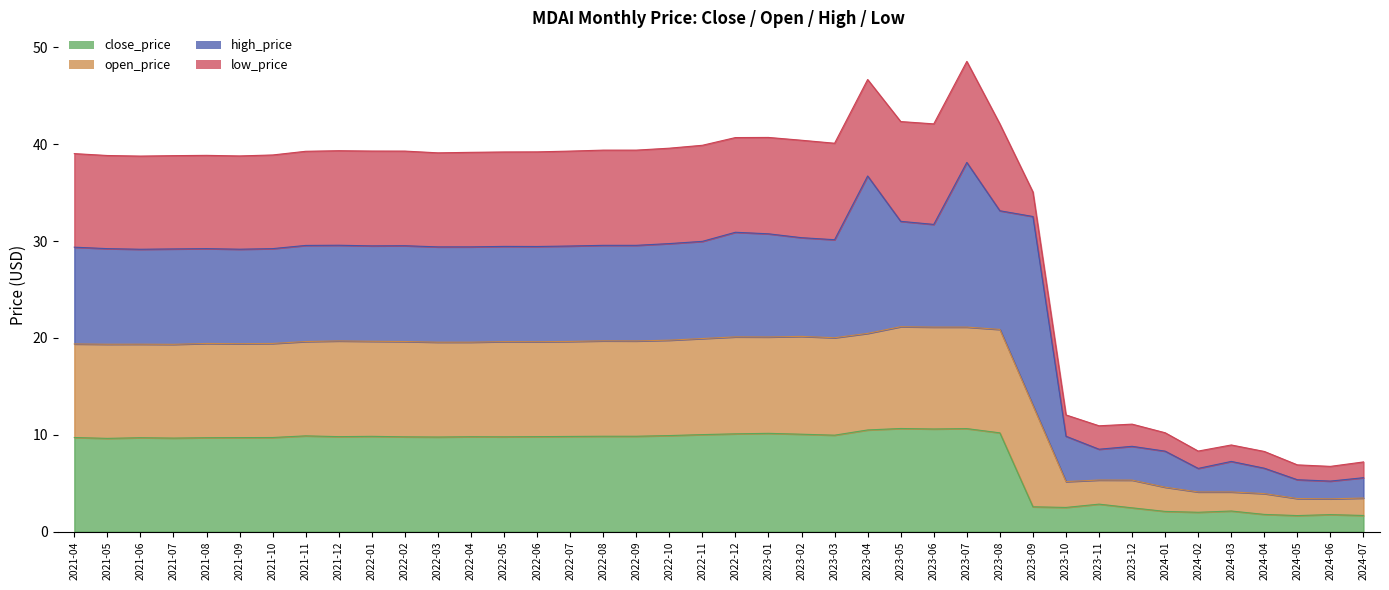

What is the label of the 4th point from the left?

2021-07